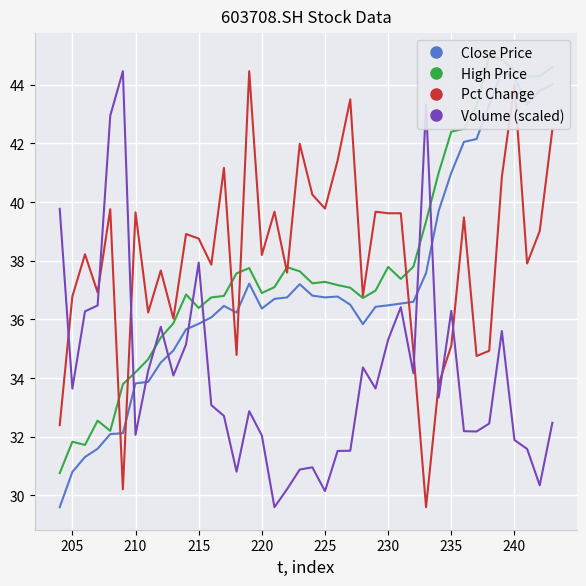

What is the sum of all High Price values?

1516.0